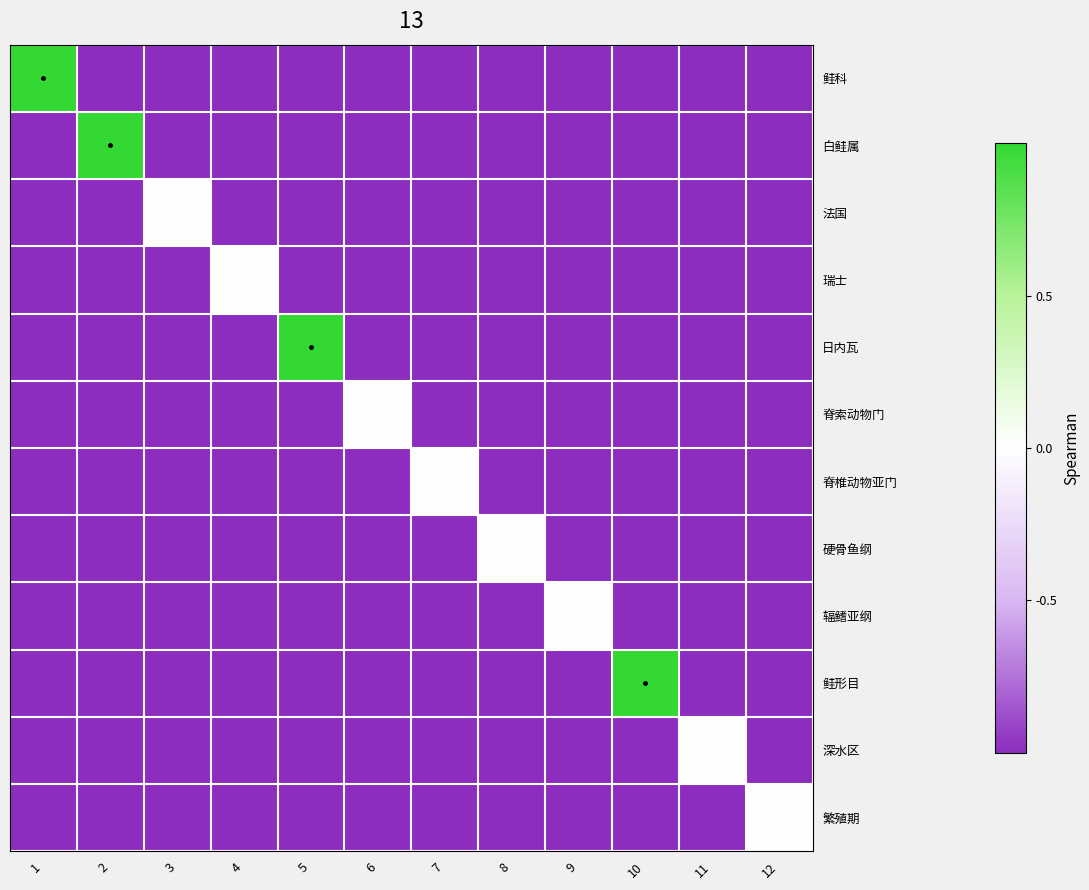

Which series has the largest range (max minus min)?

鲑科